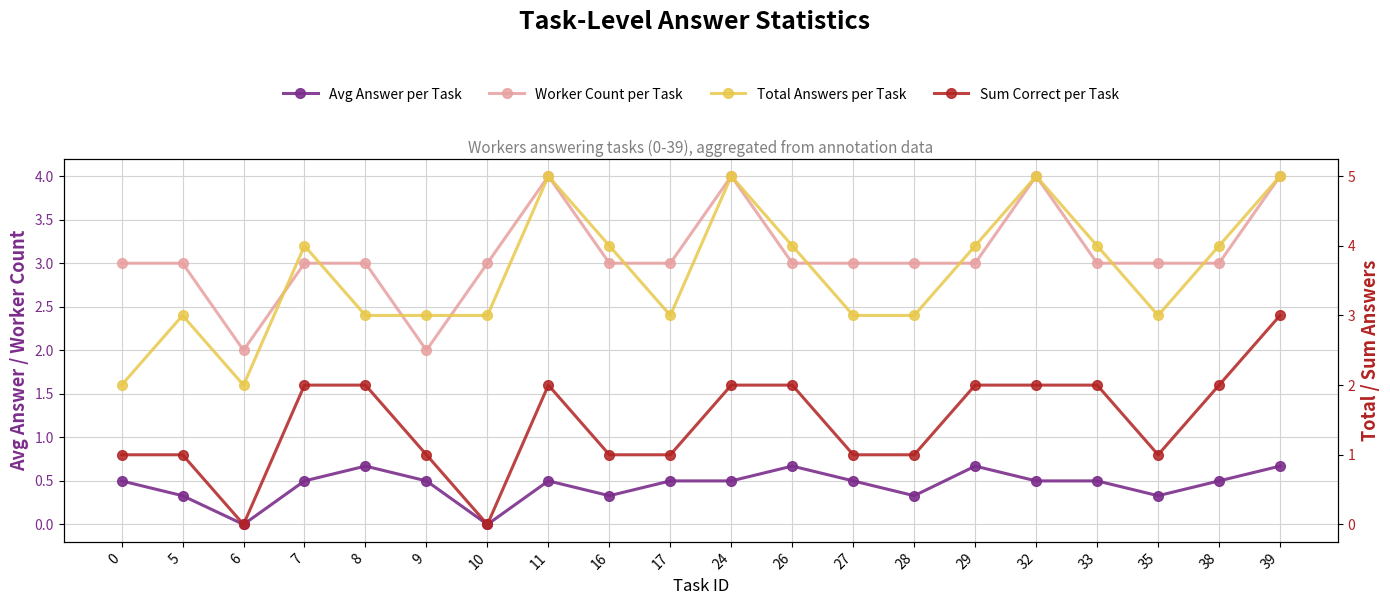

What is the difference between the maximum and minimum values in the Total Answers per Task series?

3.0